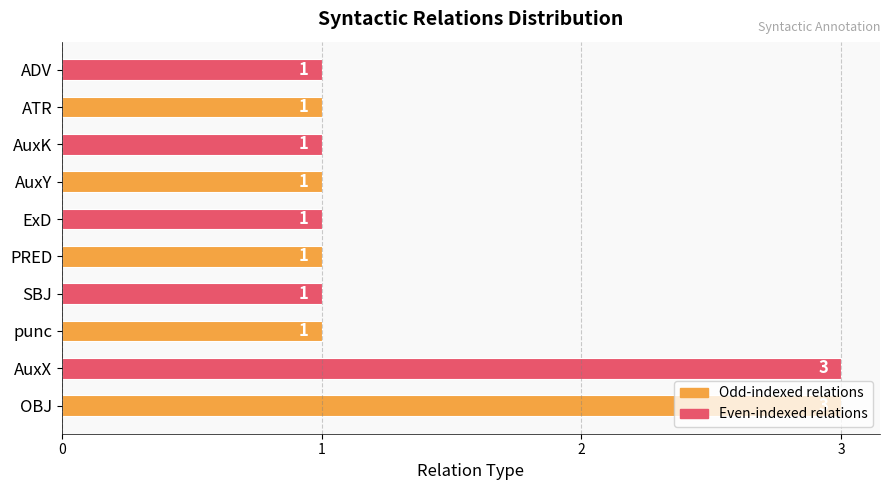

Which has a higher value, OBJ or AuxY?

OBJ